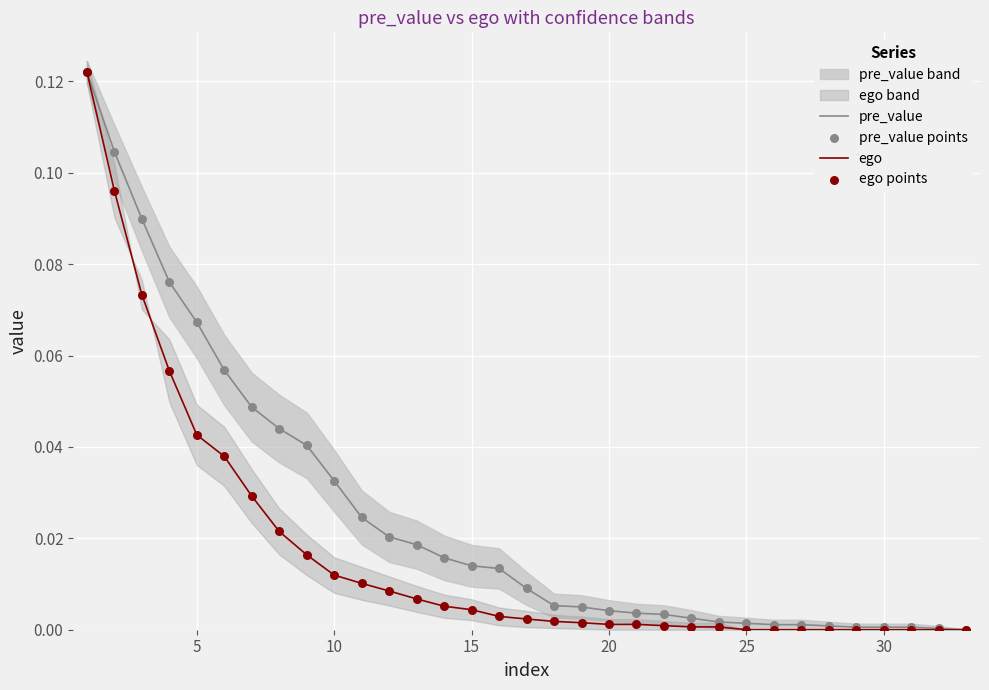

Which series has the largest total across all categories?

pre_value